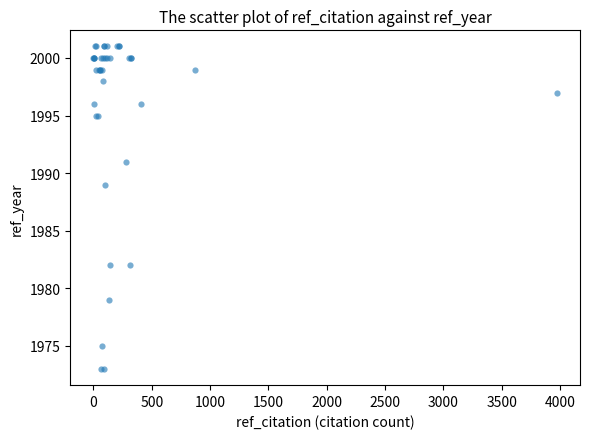

What Y value in the scatter plot is closest to 1987?

1989